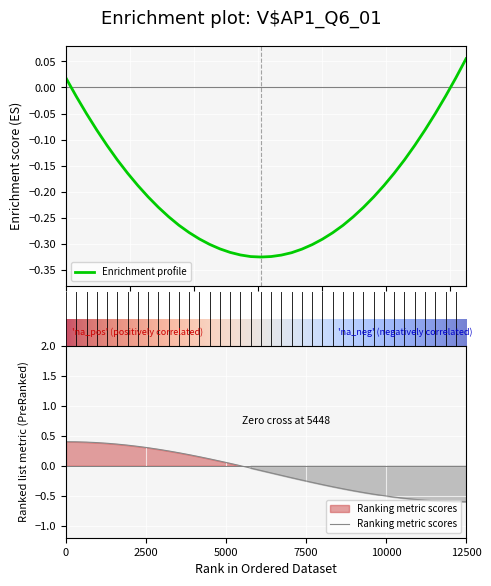

Which category has the lowest value across all series?

12500